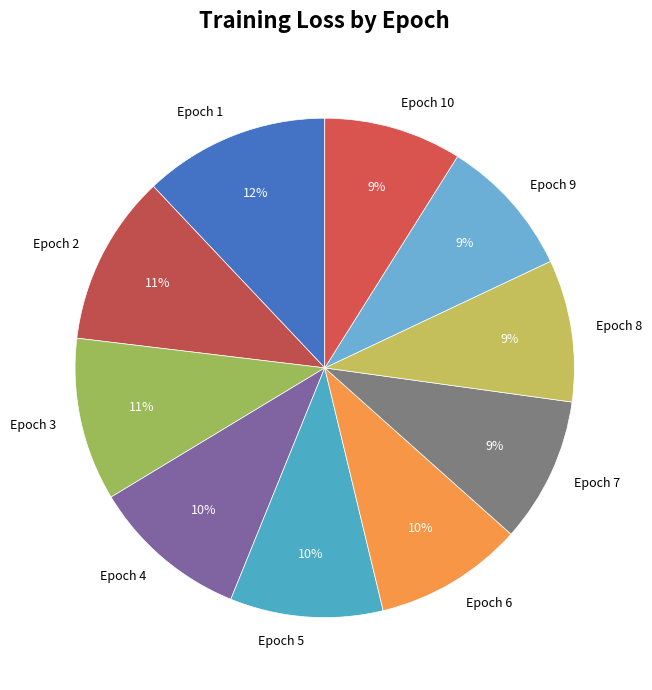

To the nearest percent, what portion does Epoch 2 represent?

11%